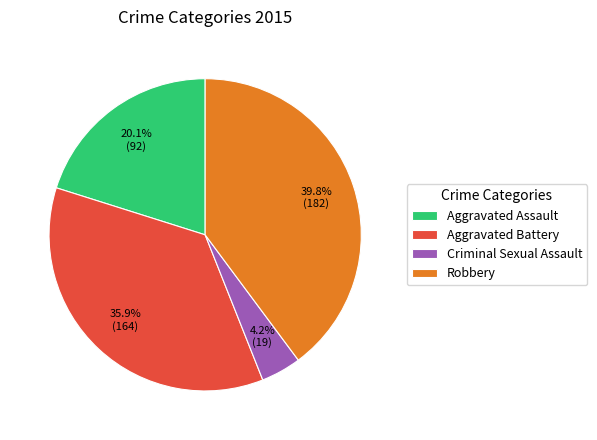

Count the number of slices in the pie.

4